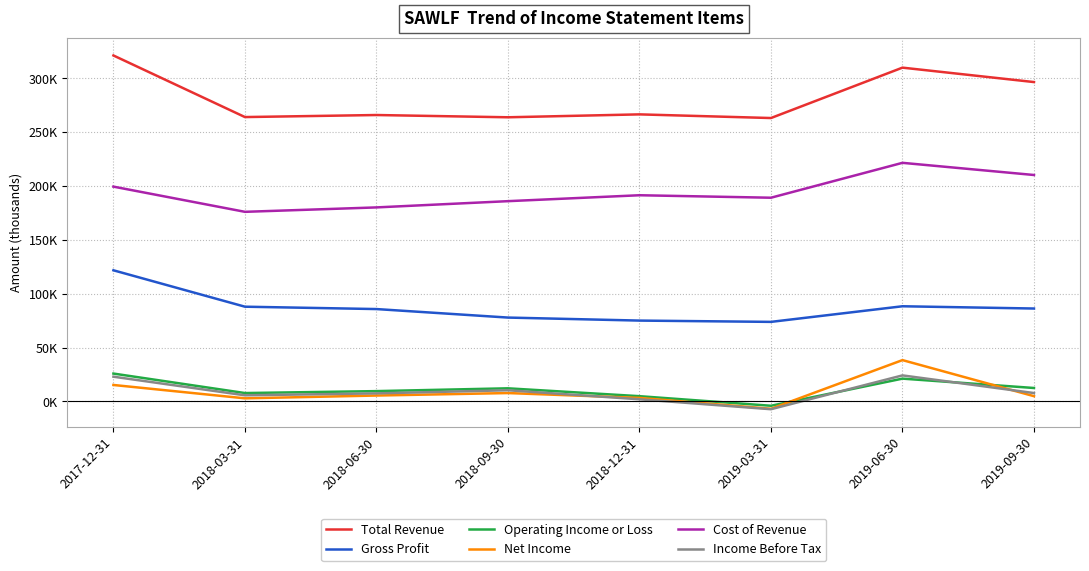

Reading left to right, list all the values displayed in this chart.

Total Revenue: 2017-12-31=321300	2018-03-31=264100	2018-06-30=266000	2018-09-30=263900	2018-12-31=266600	2019-03-31=263200	2019-06-30=310000	2019-09-30=296600
Gross Profit: 2017-12-31=121800	2018-03-31=88000	2018-06-30=85800	2018-09-30=77900	2018-12-31=75100	2019-03-31=73900	2019-06-30=88400	2019-09-30=86300
Operating Income or Loss: 2017-12-31=25900	2018-03-31=7800	2018-06-30=9600	2018-09-30=12200	2018-12-31=4900	2019-03-31=-4000	2019-06-30=21200	2019-09-30=12500
Net Income: 2017-12-31=15300	2018-03-31=2900	2018-06-30=5500	2018-09-30=7800	2018-12-31=3300	2019-03-31=-6800	2019-06-30=38400	2019-09-30=4900
Cost of Revenue: 2017-12-31=199500	2018-03-31=176100	2018-06-30=180200	2018-09-30=186000	2018-12-31=191500	2019-03-31=189200	2019-06-30=221600	2019-09-30=210300
Income Before Tax: 2017-12-31=23000	2018-03-31=5700	2018-06-30=7500	2018-09-30=10400	2018-12-31=2000	2019-03-31=-7200	2019-06-30=24200	2019-09-30=7800